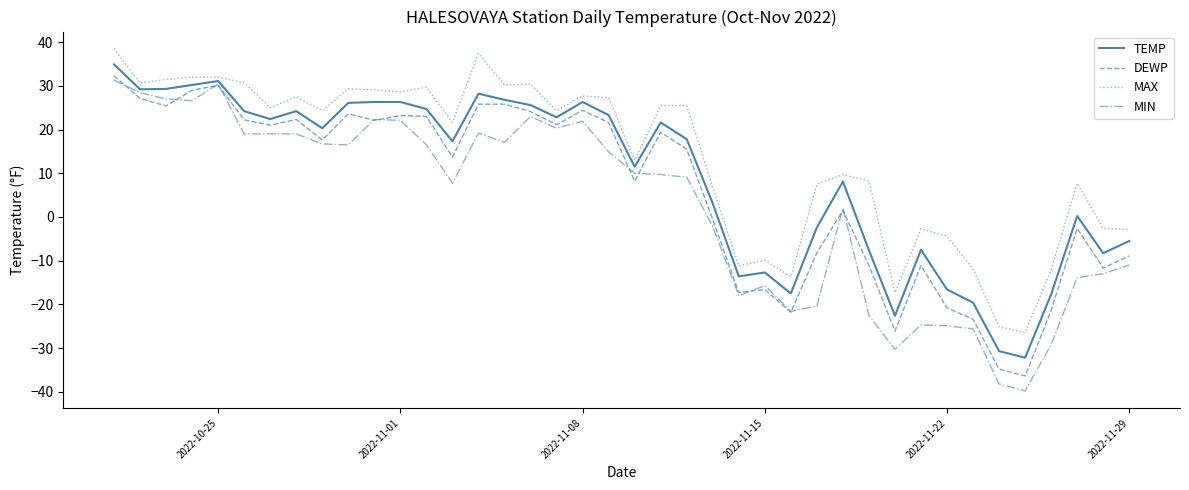

True or false: MIN and DEWP cross at least once.

True